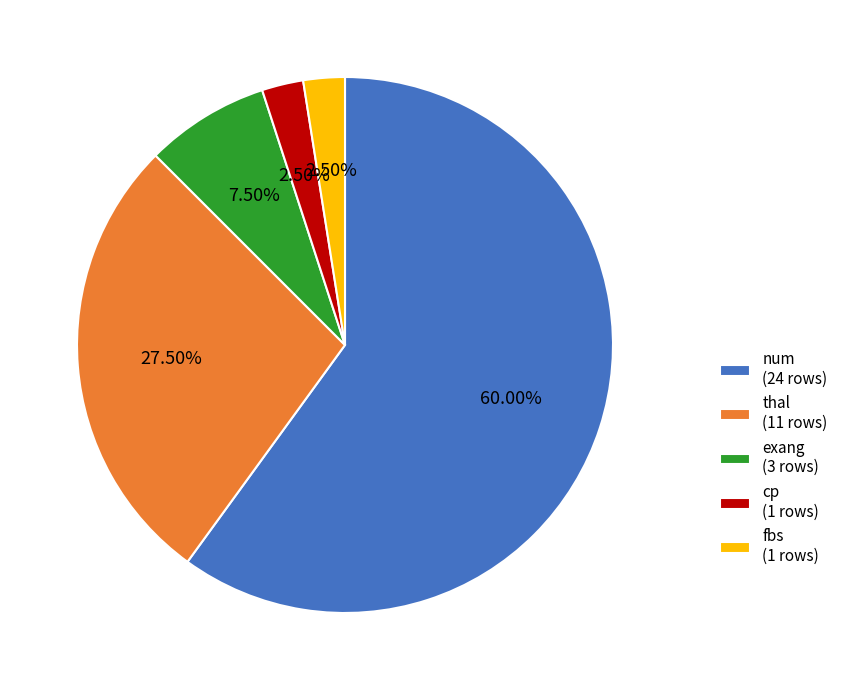

Combined, do fbs (1 rows) and exang (3 rows) account for over 50%?

No